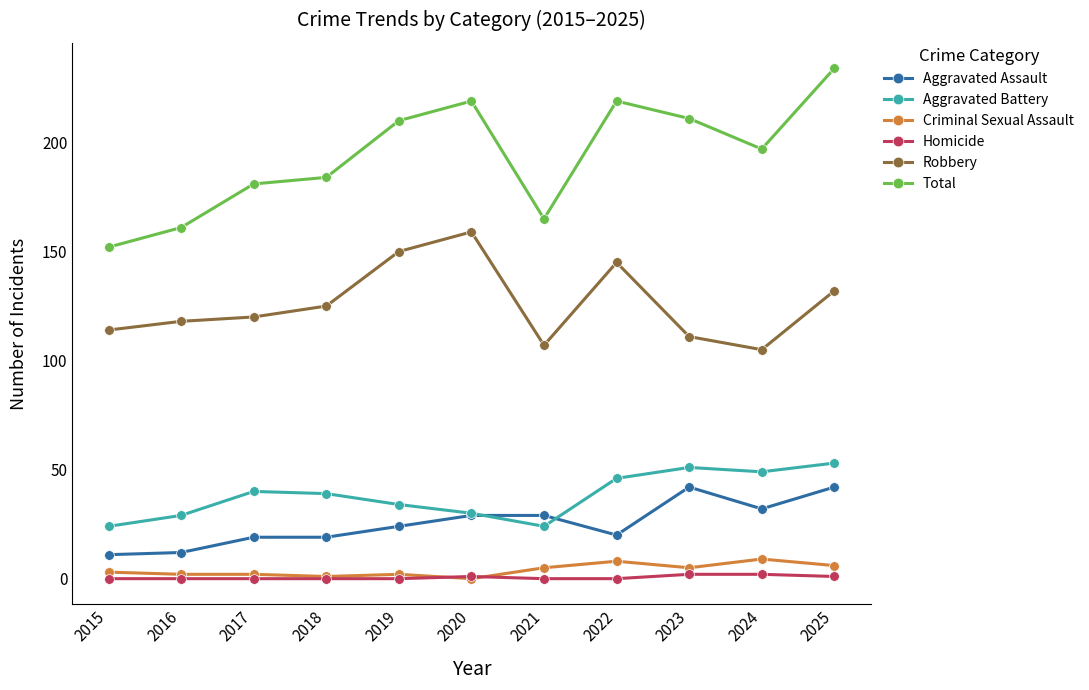

What is the sum of the Total values at 2018 and 2019?

394